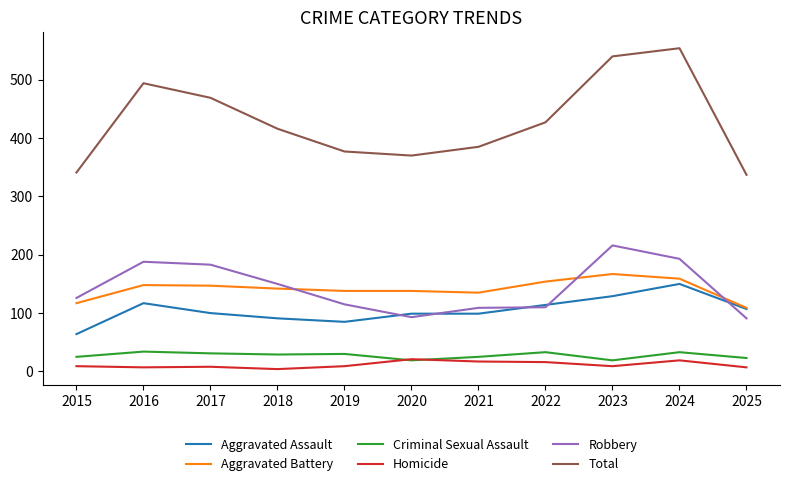

What is the spread (max minus min) of values at 2016?

487